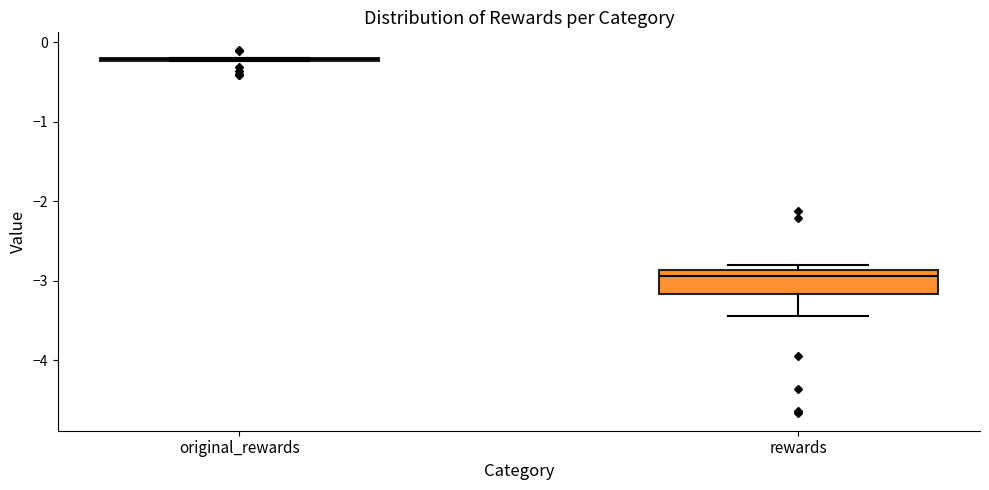

Comparing the boxes themselves (not the whiskers), which one is the tallest?

rewards